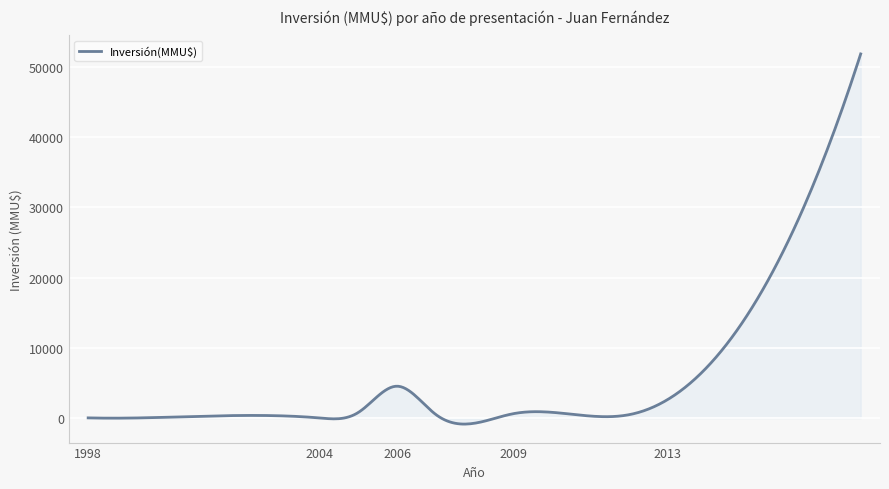

What is the greatest value displayed?

51860.0